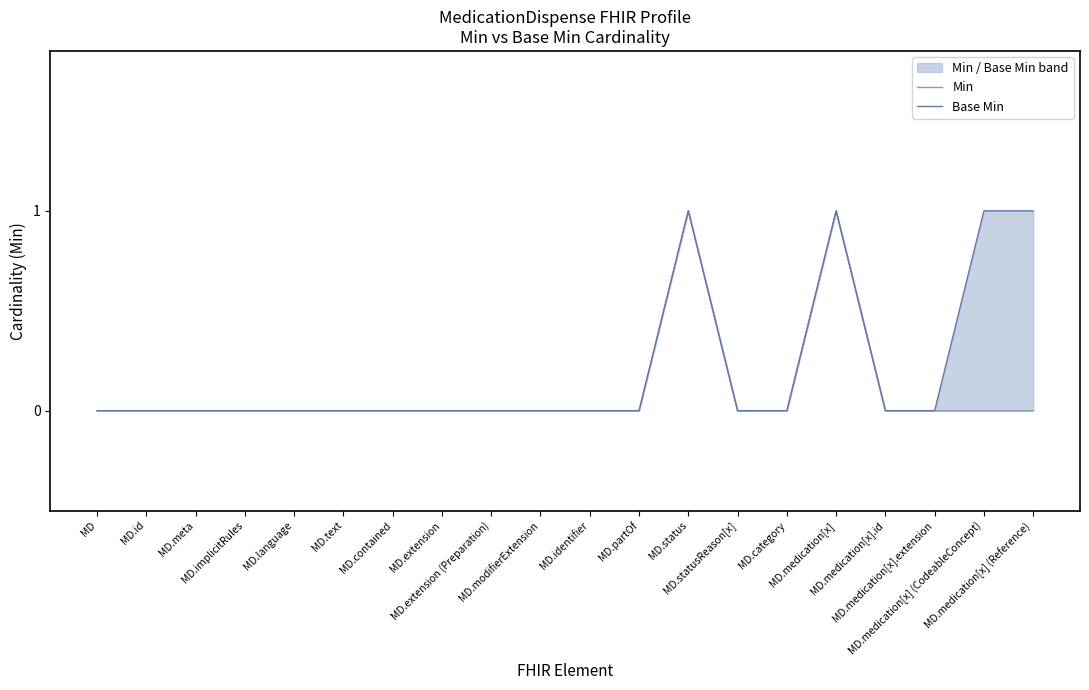

True or false: Base Min and Min intersect in this chart.

False